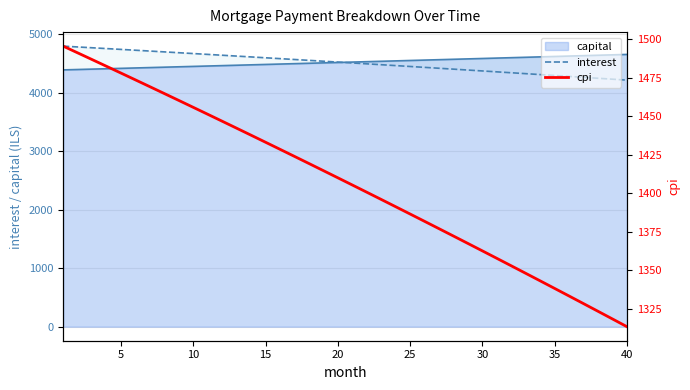

What is the minimum value for capital?

4392.5